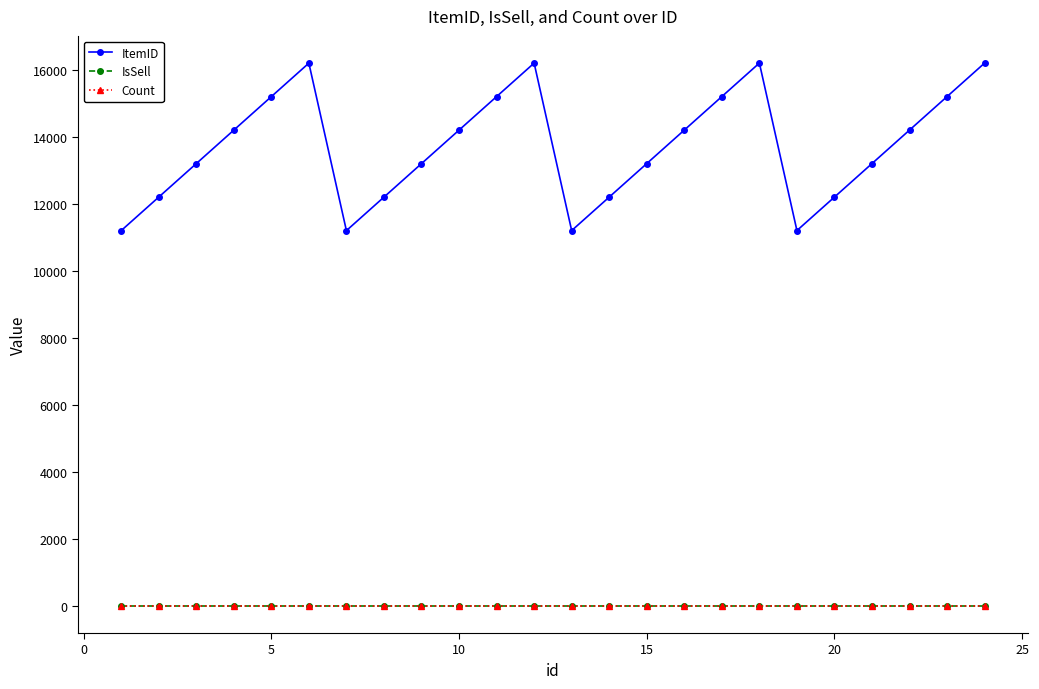

What is the maximum value for ItemID?

16204